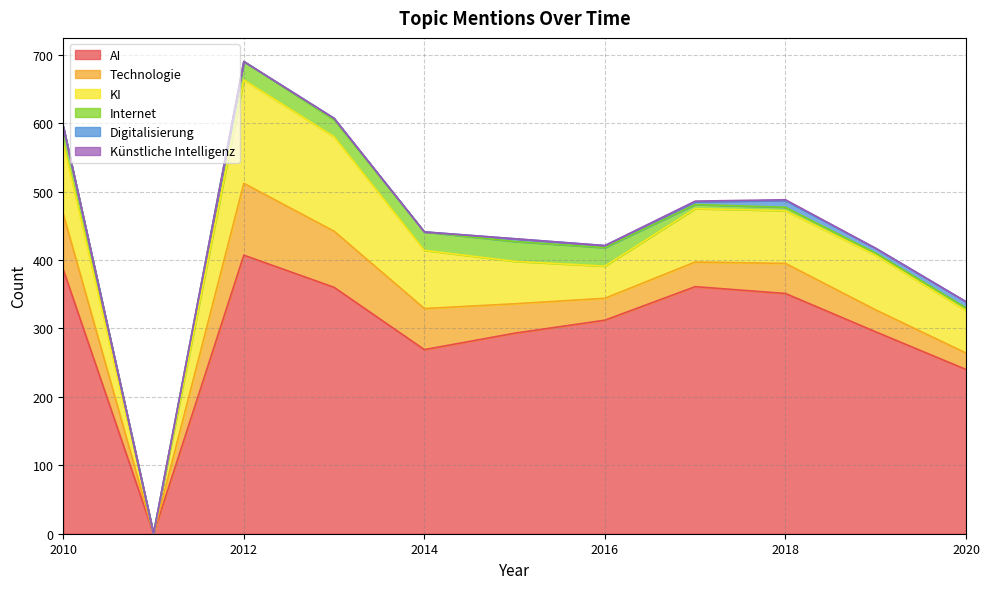

How many interior local valleys does the Digitalisierung series have?

3